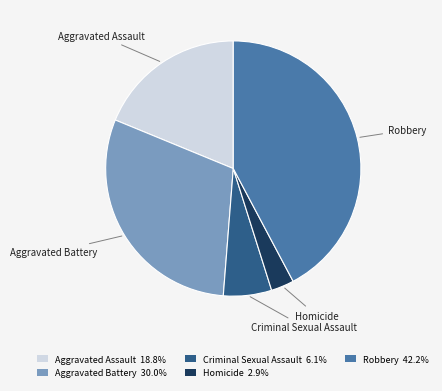

Count the number of slices in the pie.

5